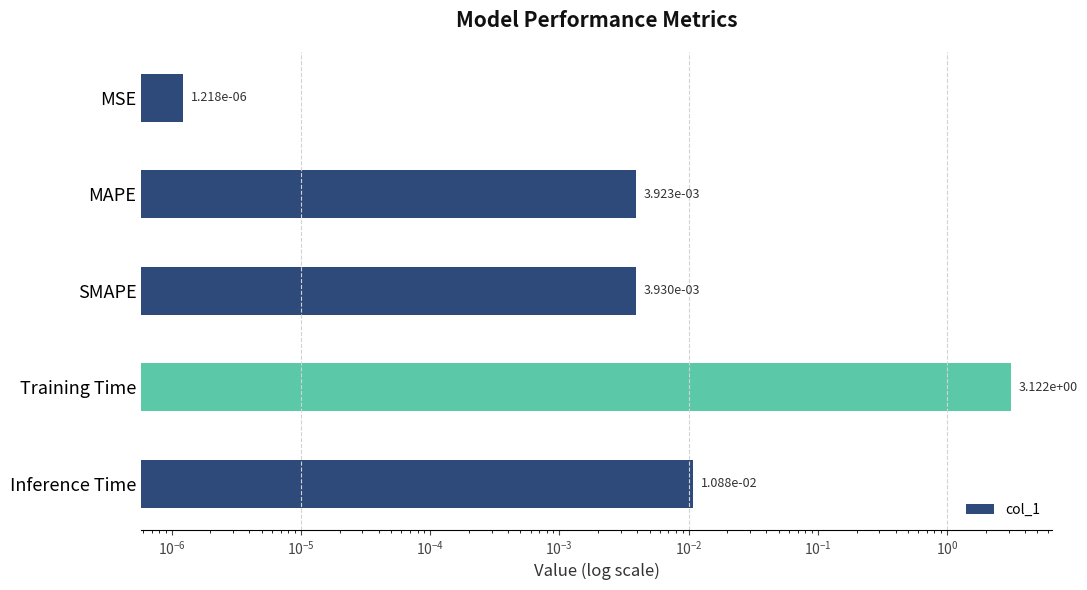

How many data points does each series have?

5